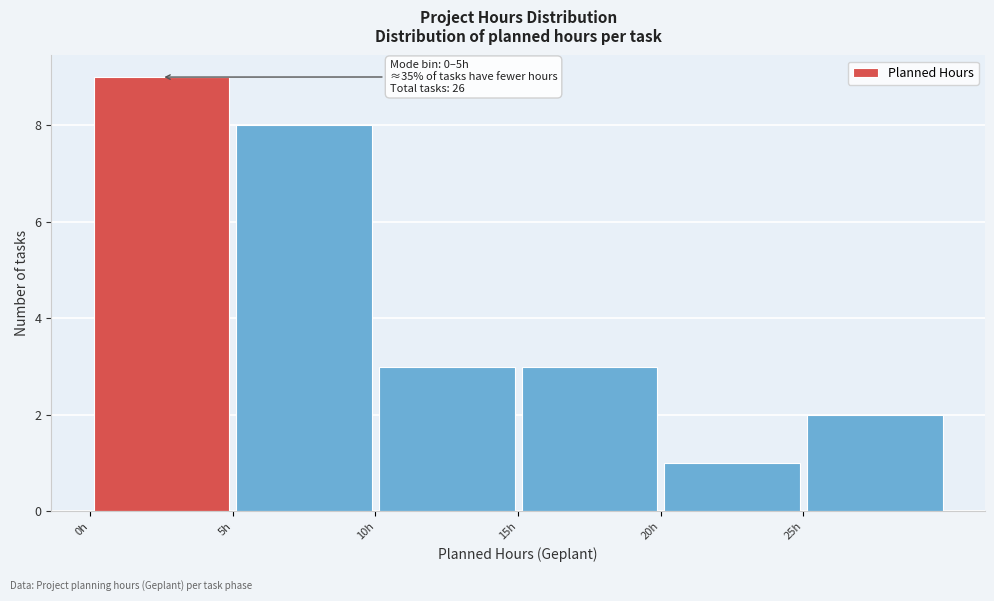

Which range on the x-axis has the tallest bar?

0 to 5